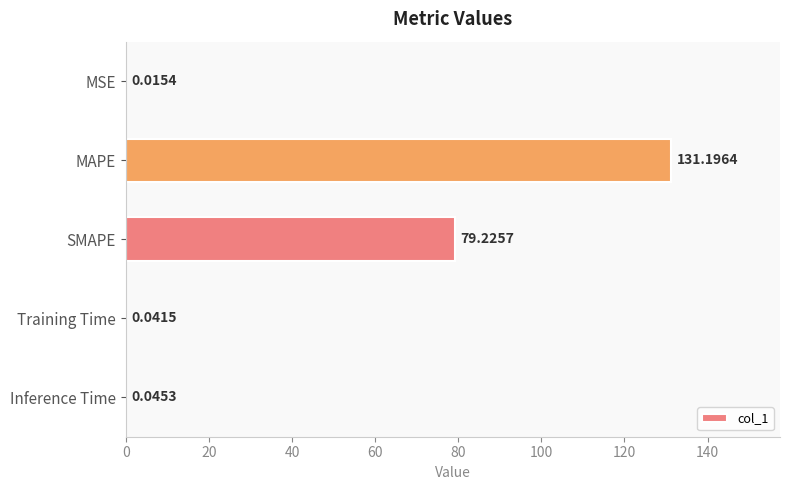

Are the bars horizontal?

Yes